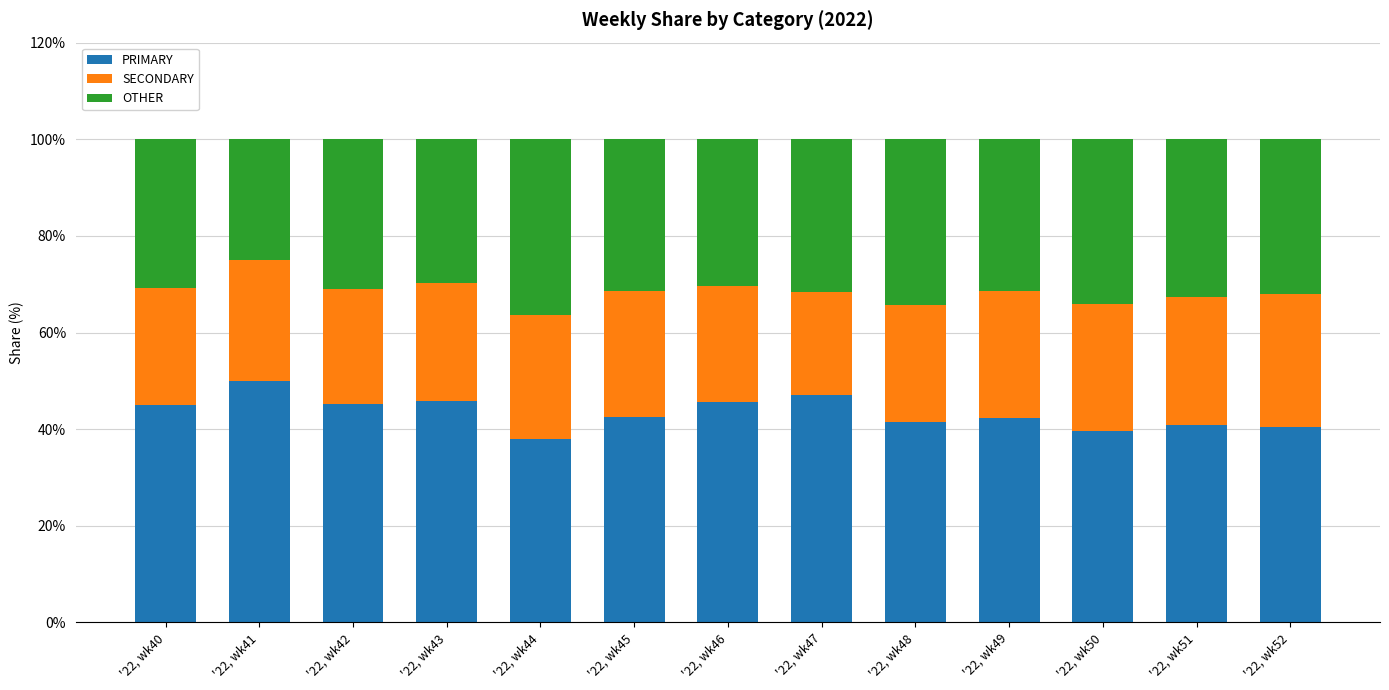

What is the lowest value of the PRIMARY series?

38.0